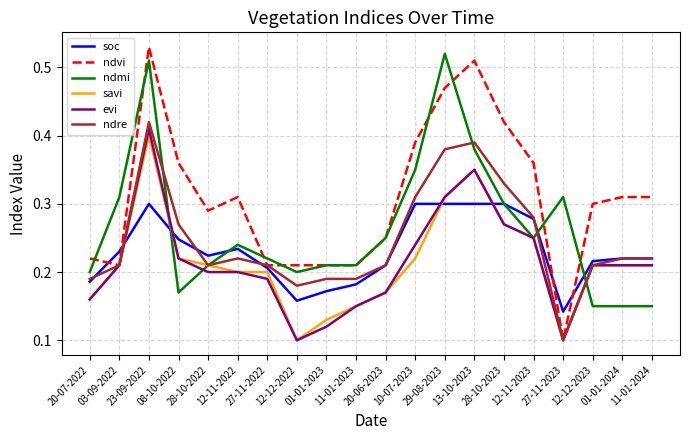

What is the sum of the ndvi values at 28-10-2023 and 08-10-2022?

0.8